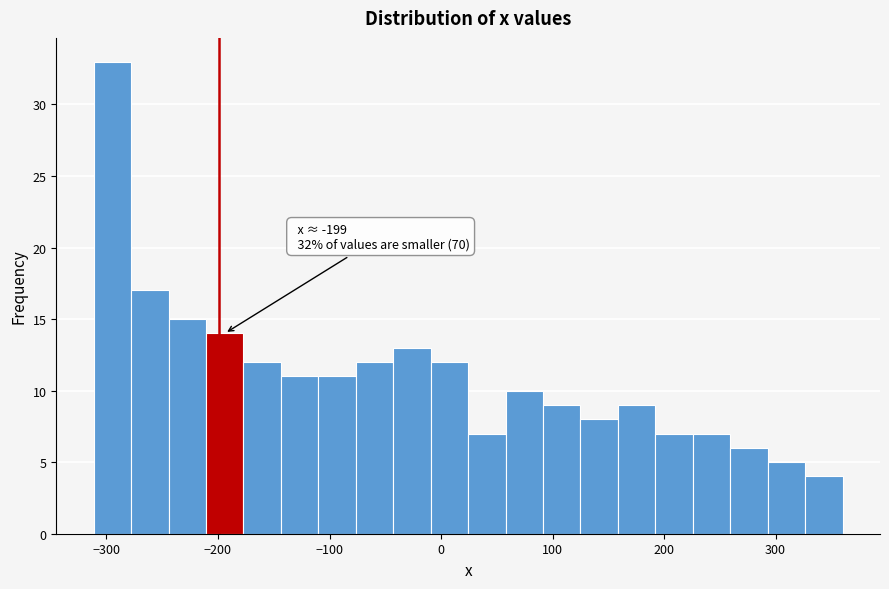

Around what value on the x-axis is the tallest bar? Give the approximate position of its centre, as read against the axis.

-290